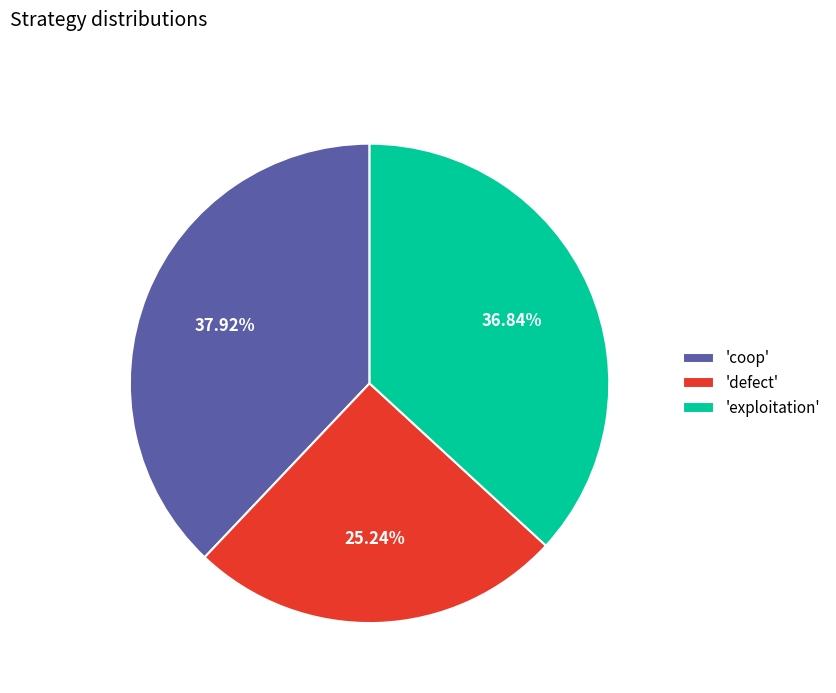

Does 'defect' account for over 50% of the chart?

No